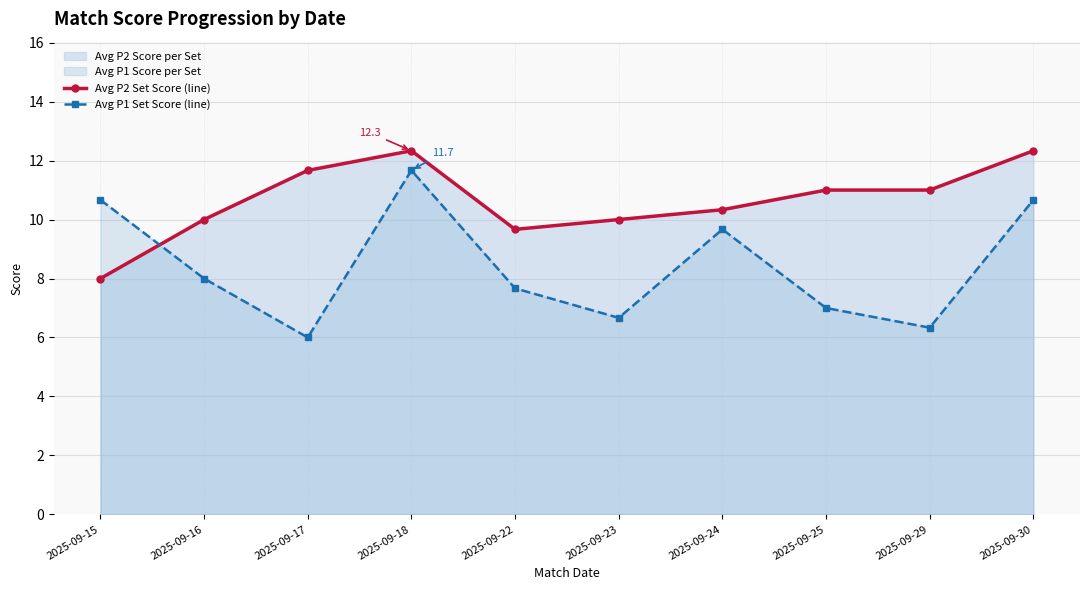

What is the total value across all series at 2025-09-29?

17.3